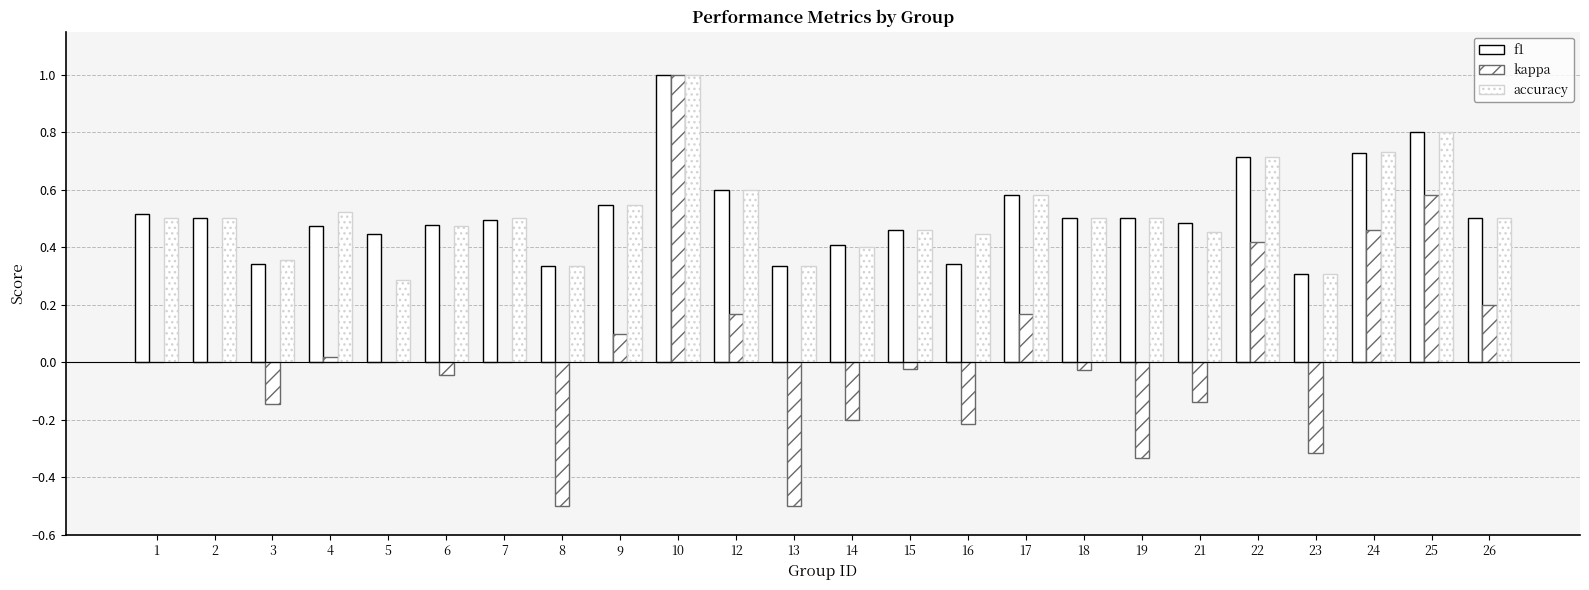

How many distinct data groups are displayed?

3